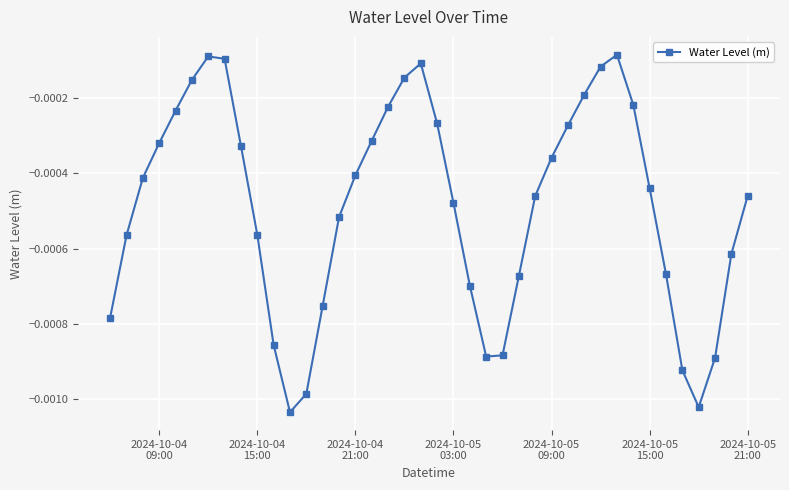

True or false: the data has more than 2 interior local peaks.

True